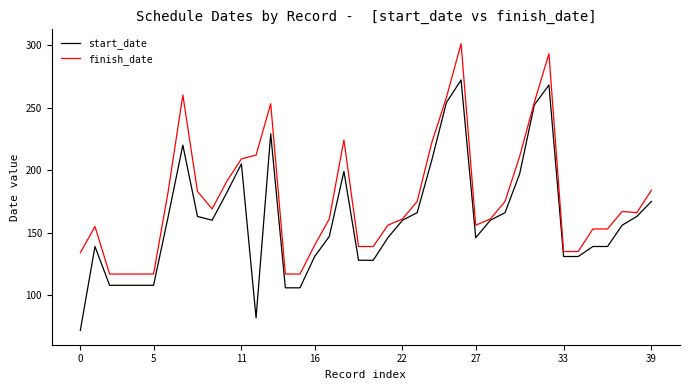

List the series in order of their peak value, highest first.

finish_date, start_date